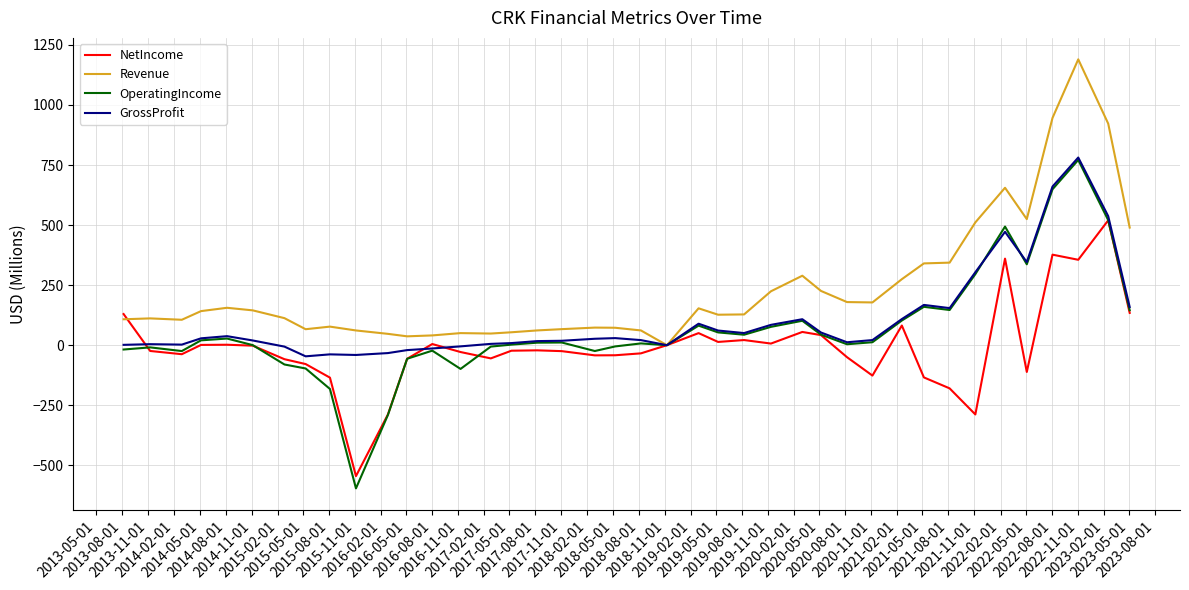

What is the maximum value for Revenue?

1190.0